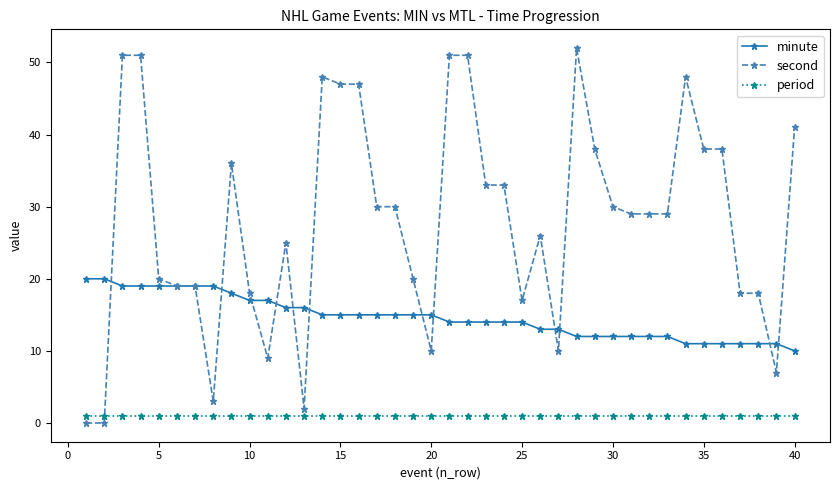

Count the number of categories in the chart.

40